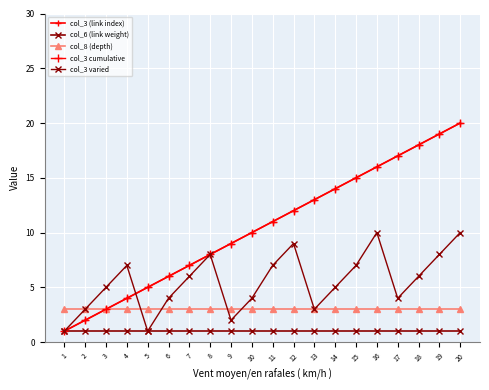

Which series has the largest range (max minus min)?

col_3 (link index)